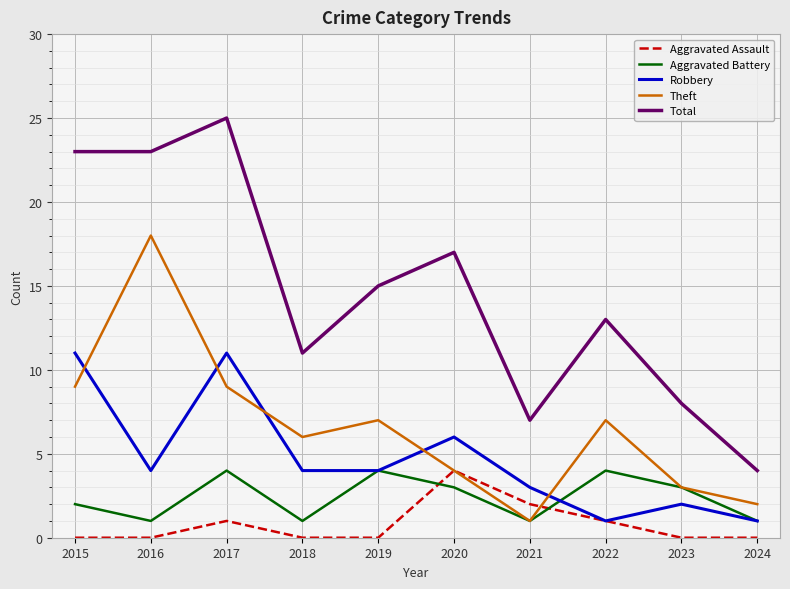

The value of Total at 2024 is 4. True or false?

True